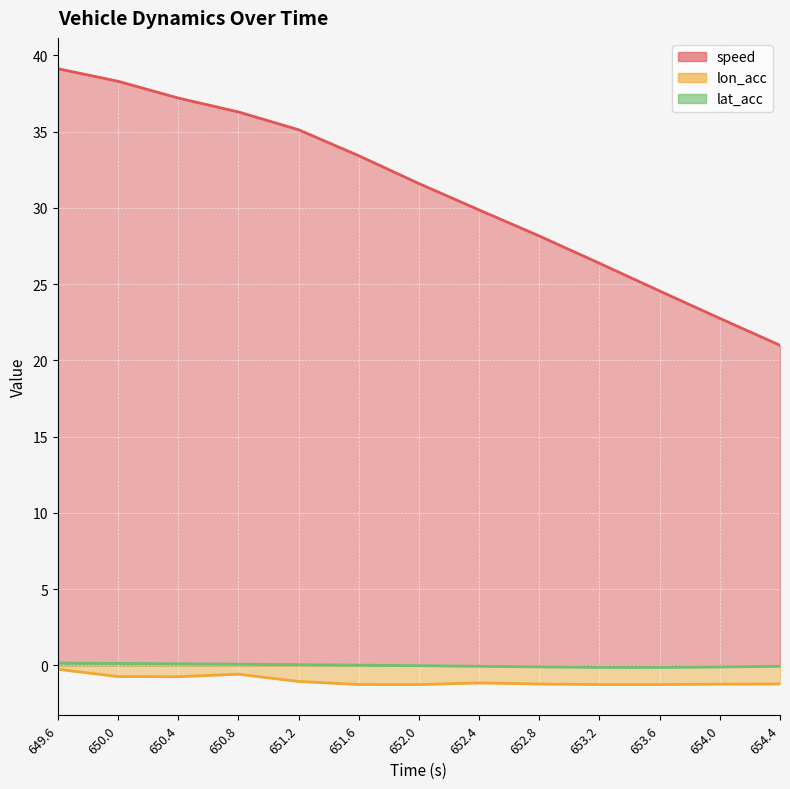

What is the sum of all lat_acc values?

-0.1